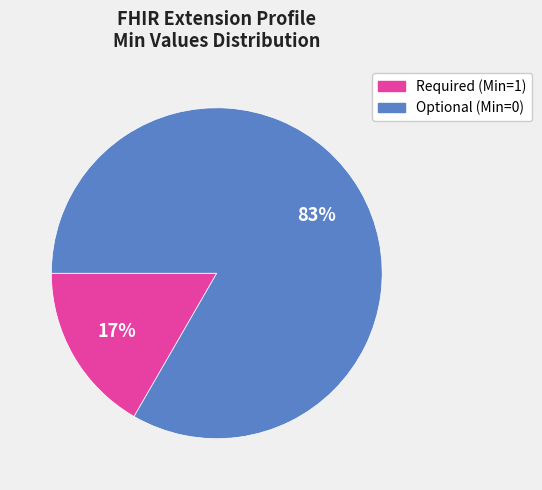

To the nearest percent, what is the average slice percentage?

50%